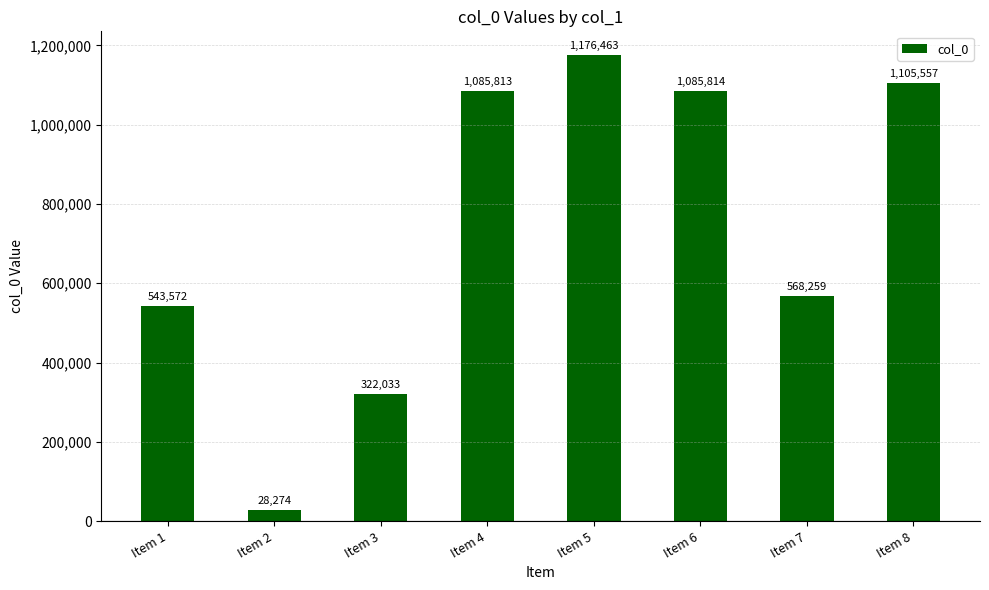

True or false: the data shows 568259 at Item 7.

True